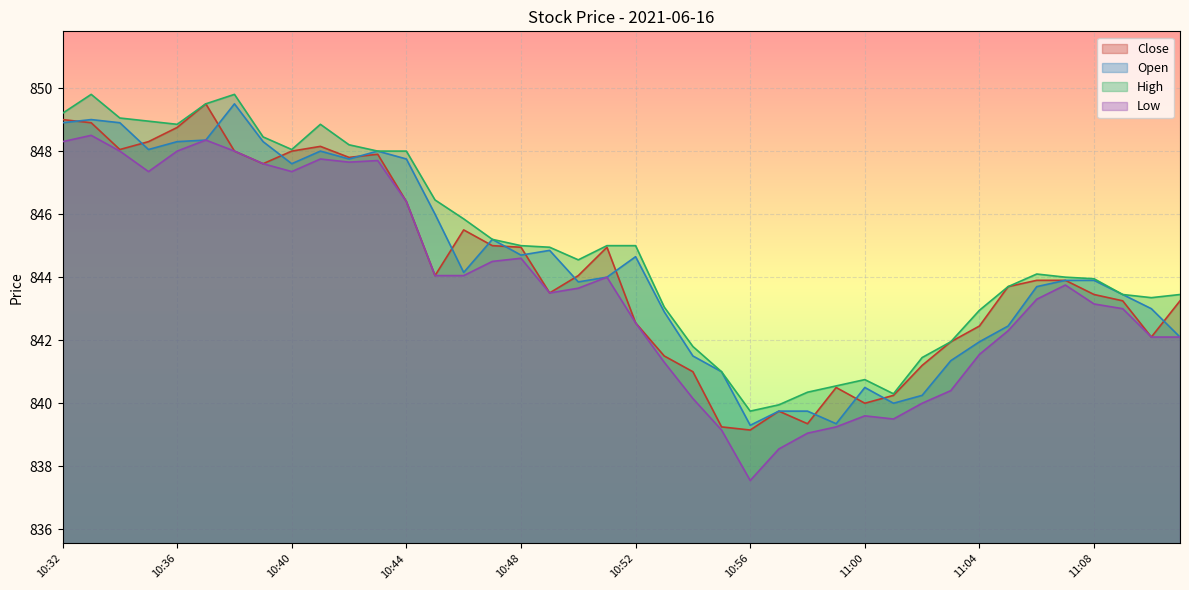

What is the greatest value displayed?

849.8